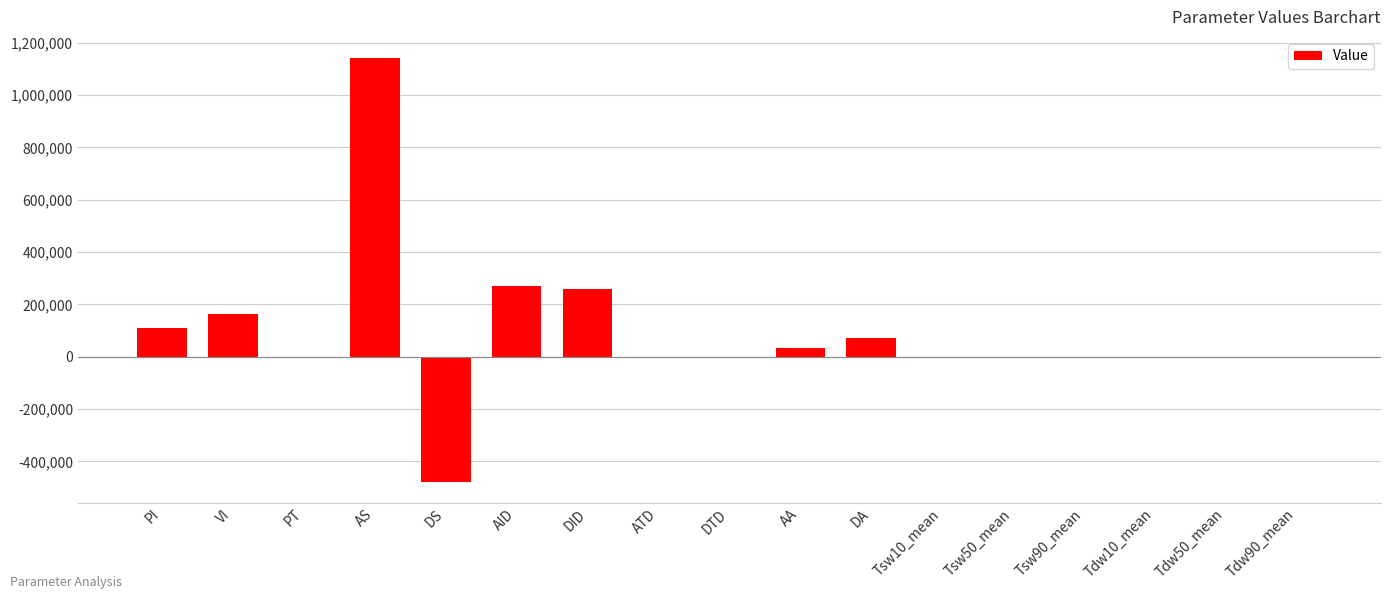

Read the value at Tsw50_mean.

0.1